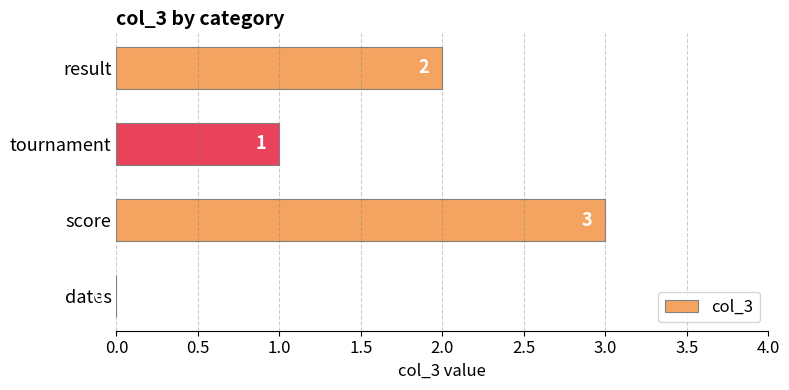

Are the bars grouped side by side (vs. stacked)?

No